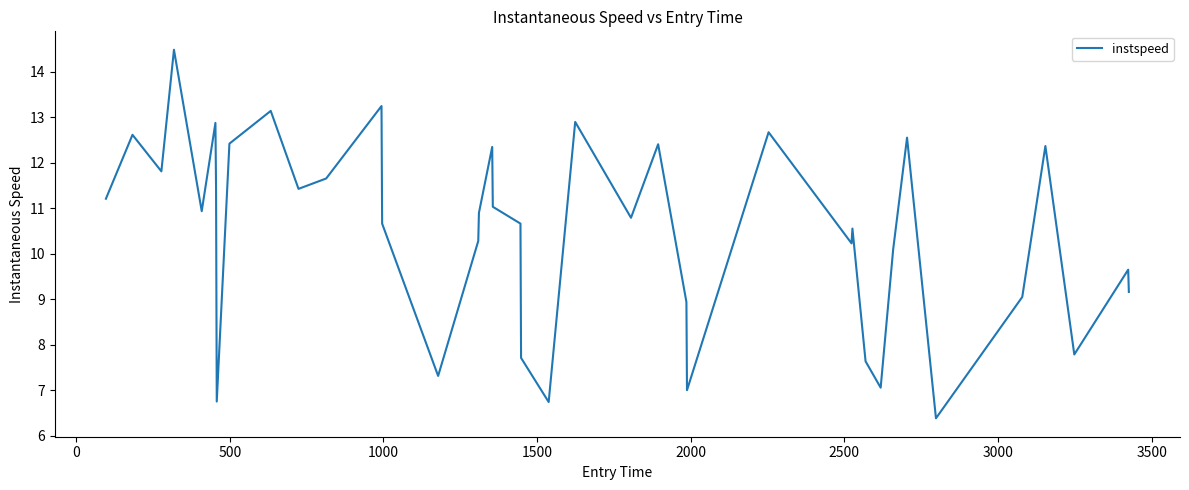

What is the minimum value shown in the chart?

6.4